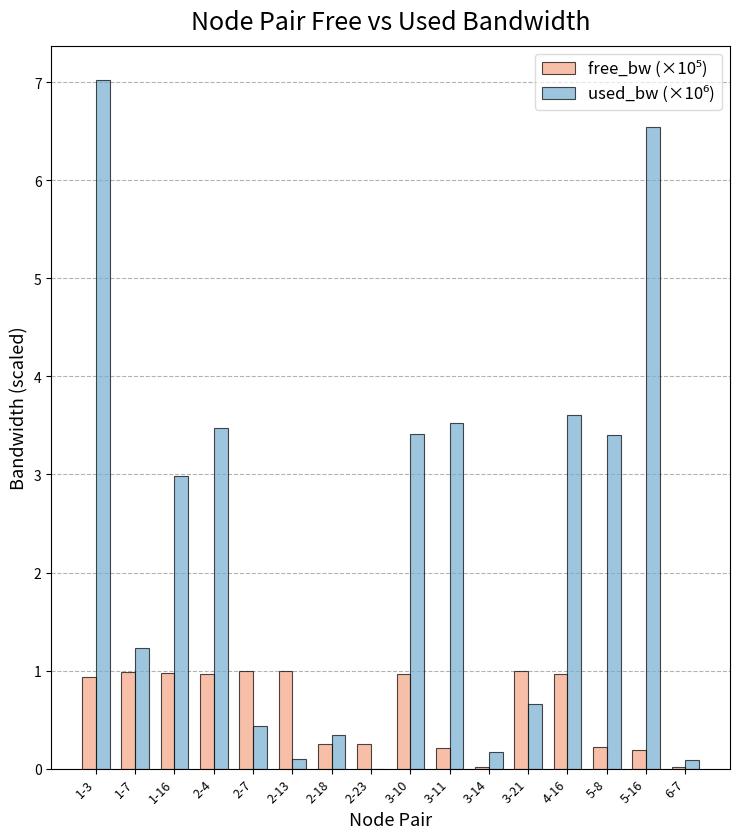

Which label corresponds to the largest value in the chart?

1-3